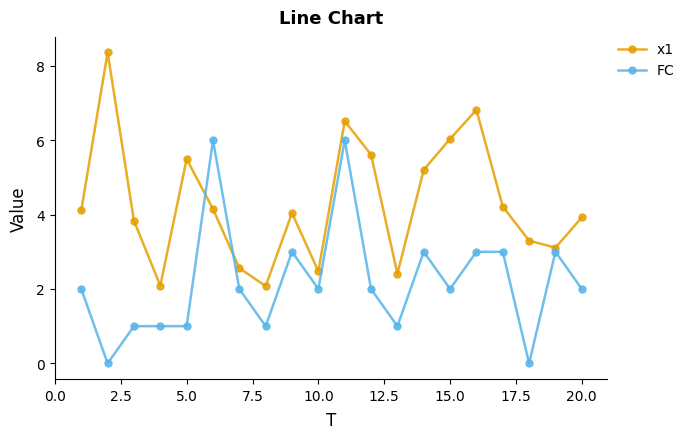

What is the difference between the second highest and second lowest values in the FC series?

6.0